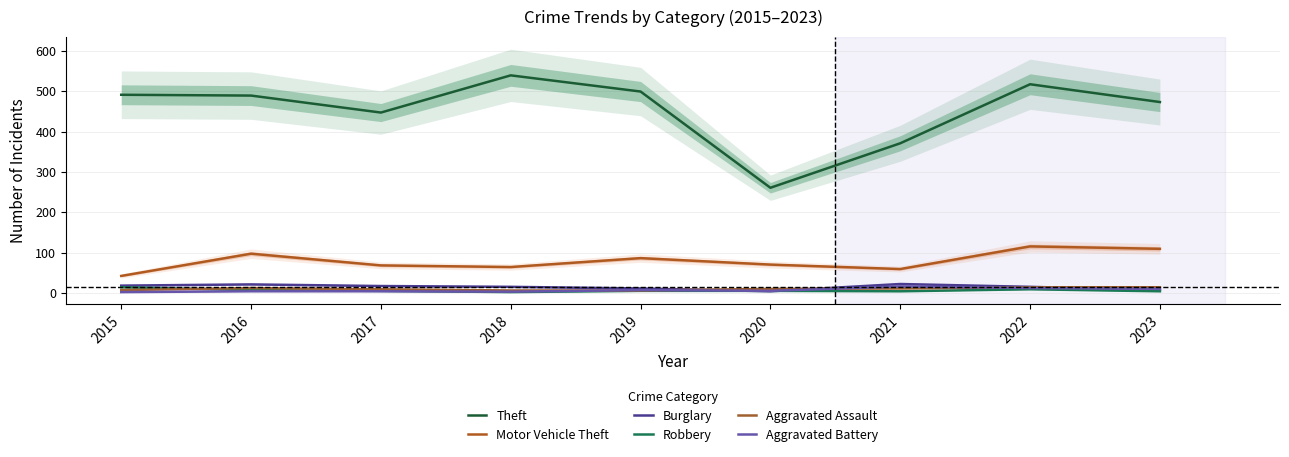

List the series in order of their peak value, highest first.

Theft, Motor Vehicle Theft, Burglary, Aggravated Battery, Robbery, Aggravated Assault